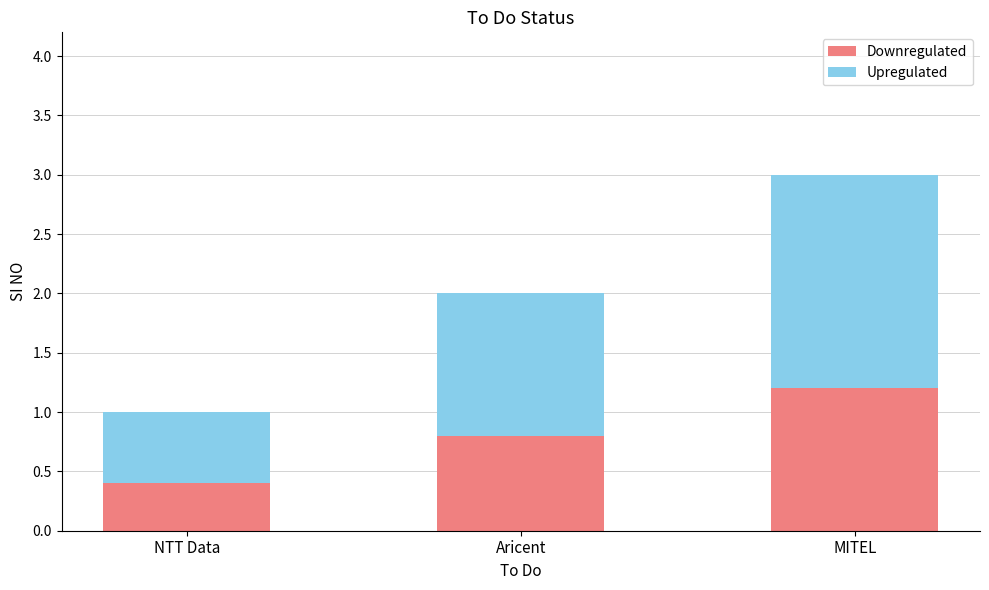

What is the difference between the maximum and second lowest values in the Downregulated series?

0.4